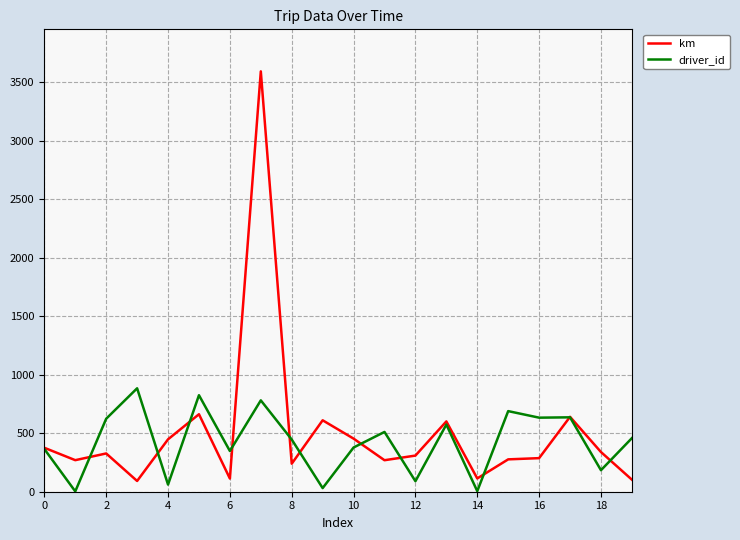

What is the maximum value shown in the chart?

3593.2